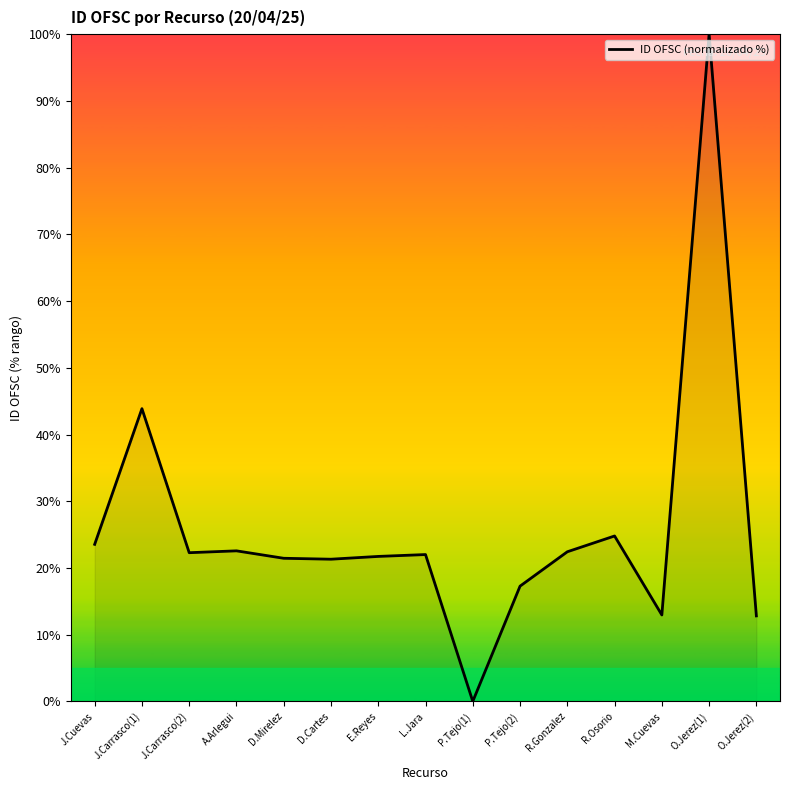

Is it true that the value at J.Carrasco(2) is 32.9?

False